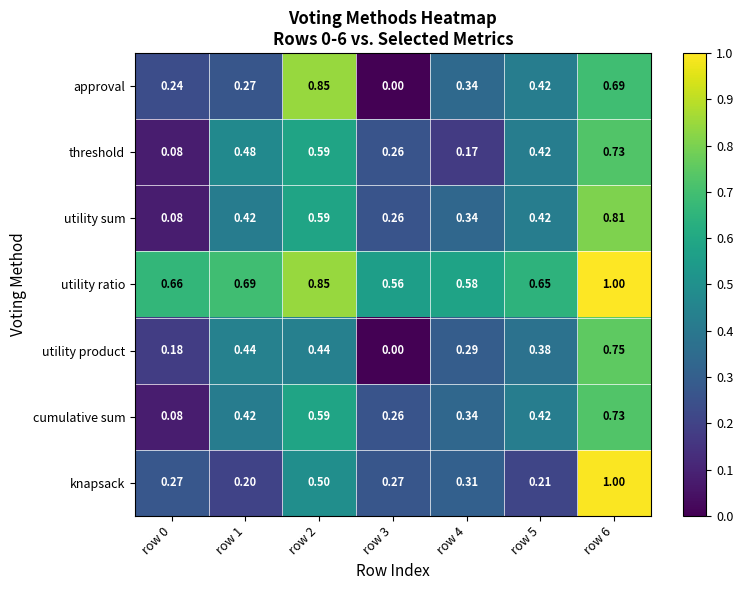

Which series has the largest range (max minus min)?

approval